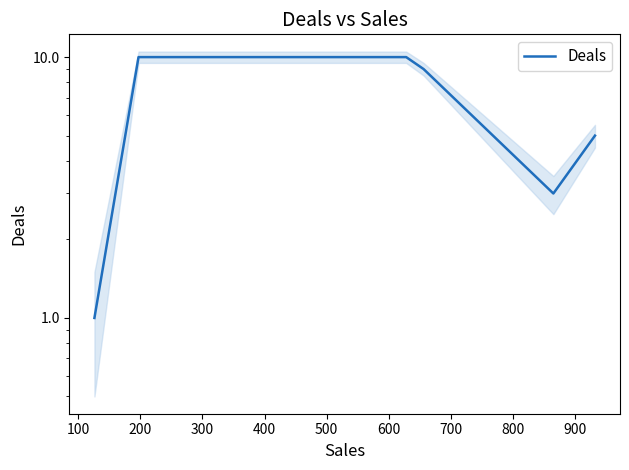

True or false: there are more than 1 points higher than both neighbors.

False